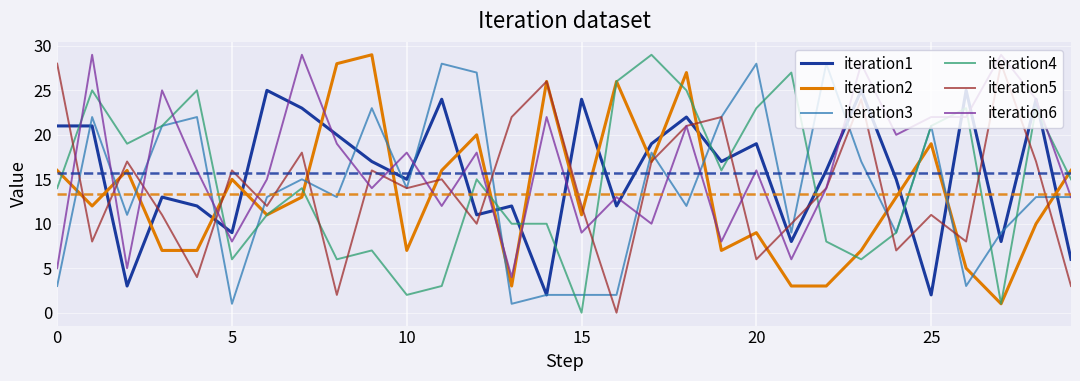

Which series ends up on top after the final intersection of iteration2 and iteration1?

iteration2